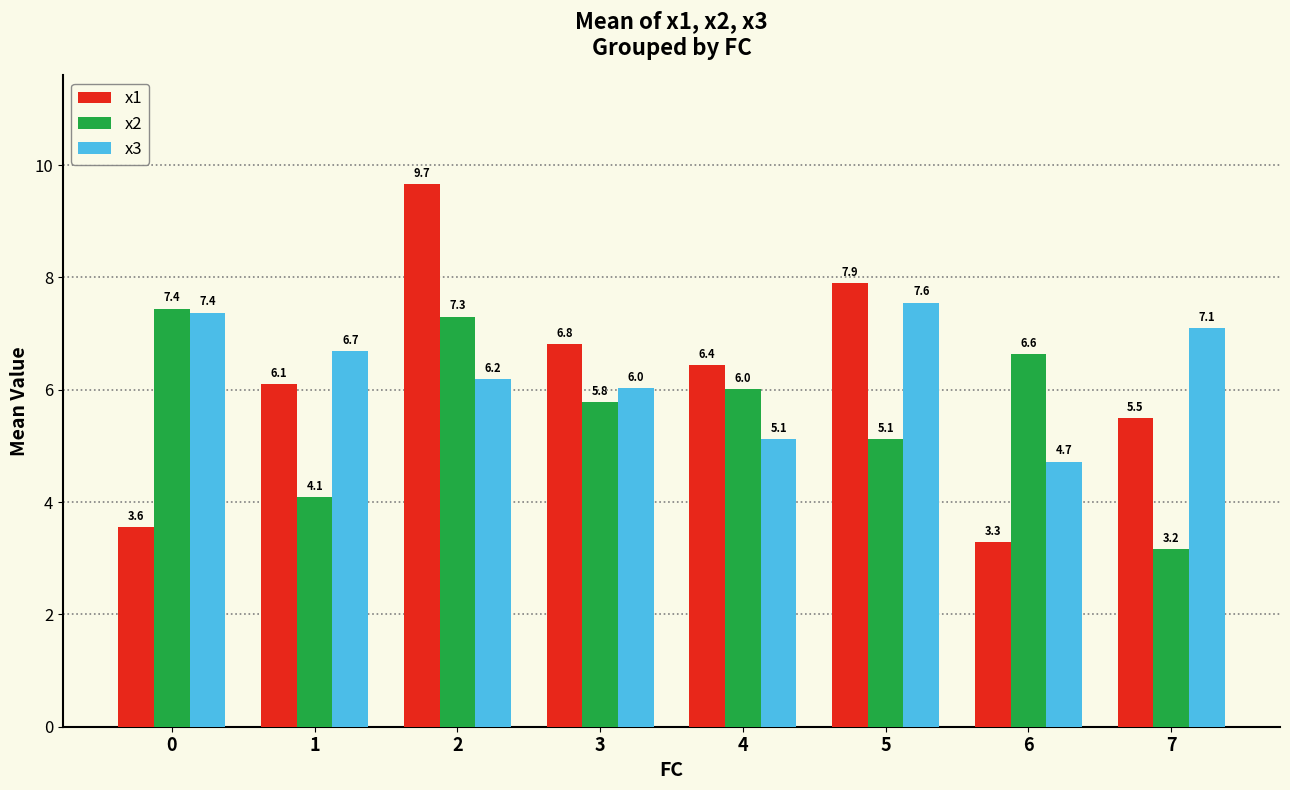

What value does the x3 series have at 3?

6.0